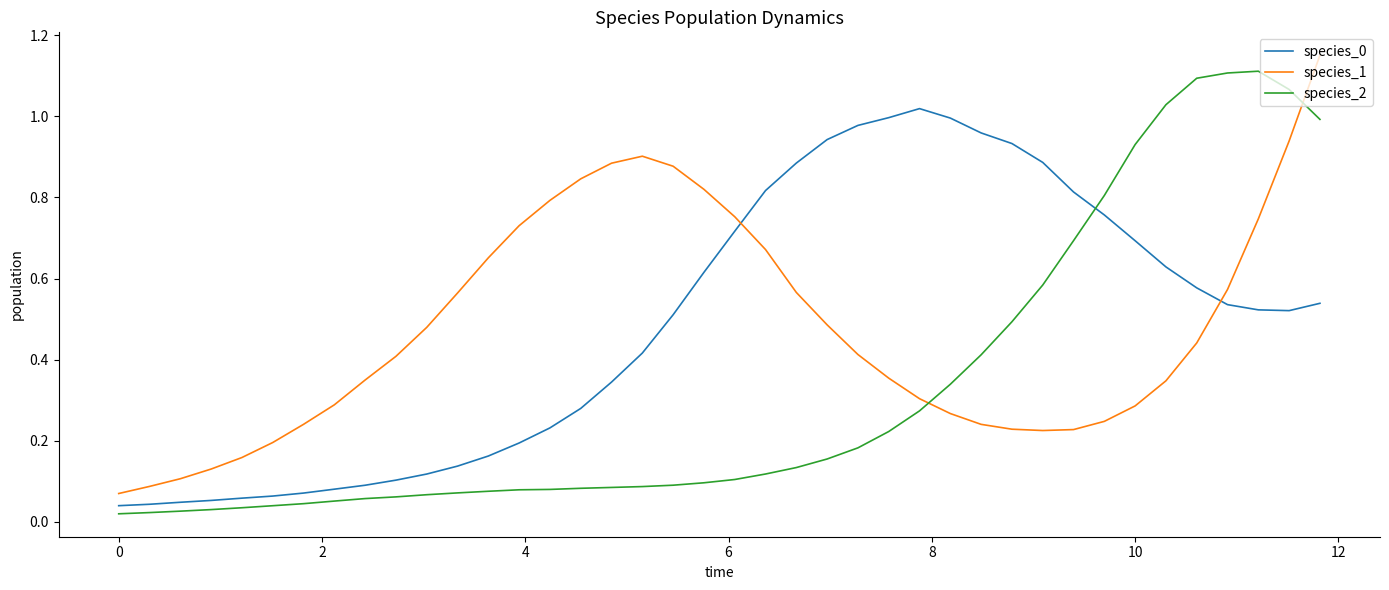

True or false: species_0 and species_2 intersect in this chart.

True